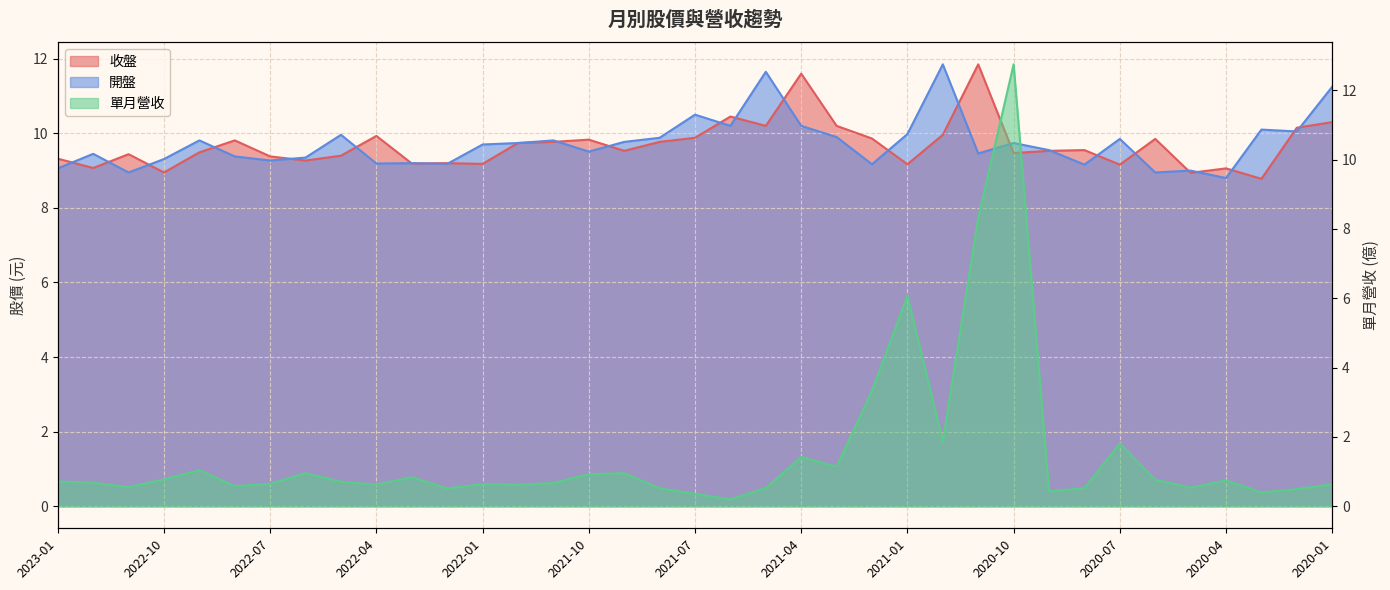

Reading left to right, what are all the values shown in this chart?

收盤: 9.3	9.1	9.4	8.9	9.5	9.8	9.4	9.3	9.4	9.9	9.2	9.2	9.2	9.7	9.8	9.8	9.5	9.8	9.9	10.4	10.2	11.6	10.2	9.9	9.2	10.0	11.8	9.5	9.5	9.6	9.2	9.8	8.9	9.1	8.8	10.2	10.3
開盤: 9.1	9.4	8.9	9.3	9.8	9.4	9.3	9.3	10.0	9.2	9.2	9.2	9.7	9.7	9.8	9.5	9.8	9.9	10.5	10.2	11.7	10.2	9.9	9.2	10.0	11.8	9.5	9.7	9.6	9.2	9.8	8.9	9.0	8.8	10.1	10.1	11.2
單月營收: 0.7	0.7	0.6	0.8	1.0	0.6	0.6	1.0	0.7	0.6	0.8	0.5	0.6	0.6	0.7	0.9	0.9	0.5	0.4	0.2	0.5	1.4	1.1	3.3	6.1	1.9	8.3	12.8	0.4	0.5	1.8	0.8	0.5	0.7	0.4	0.5	0.6